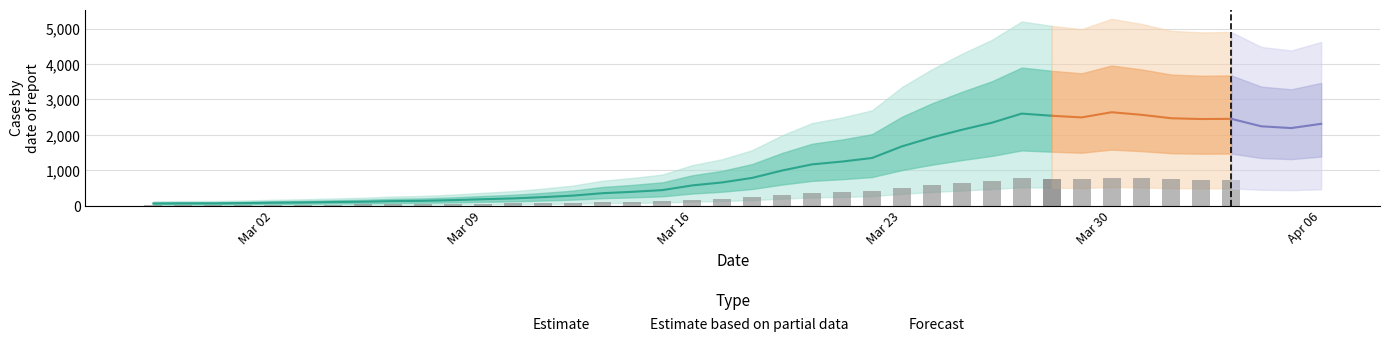

List the labels in order of value, largest first.

2020-03-30, 2020-03-27, 2020-03-31, 2020-03-28, 2020-03-29, 2020-04-01, 2020-04-03, 2020-04-02, 2020-03-26, 2020-04-06, 2020-04-04, 2020-04-05, 2020-03-25, 2020-03-24, 2020-03-23, 2020-03-22, 2020-03-21, 2020-03-20, 2020-03-19, 2020-03-18, 2020-03-17, 2020-03-16, 2020-03-15, 2020-03-14, 2020-03-13, 2020-03-12, 2020-03-11, 2020-03-10, 2020-03-09, 2020-03-08, 2020-03-07, 2020-03-06, 2020-03-05, 2020-03-04, 2020-03-03, 2020-03-02, 2020-03-01, 2020-02-28, 2020-02-29, 2020-02-27